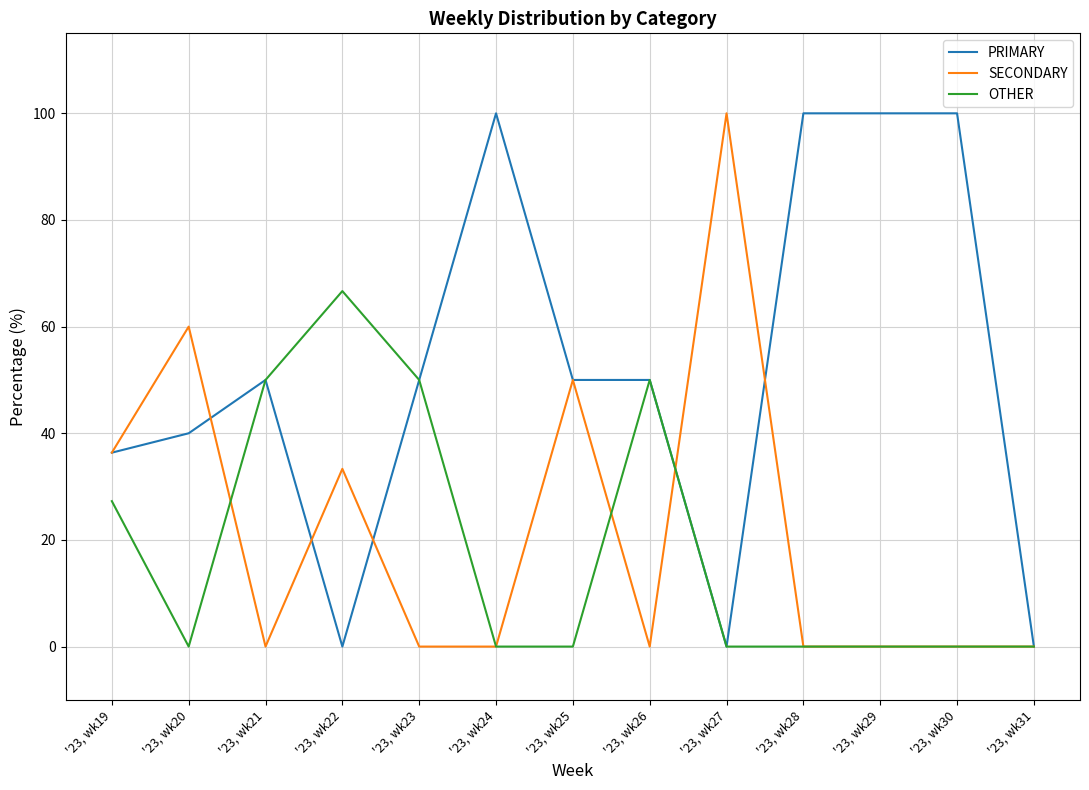

True or false: OTHER has a value of -28.6 at '23, wk27.

False